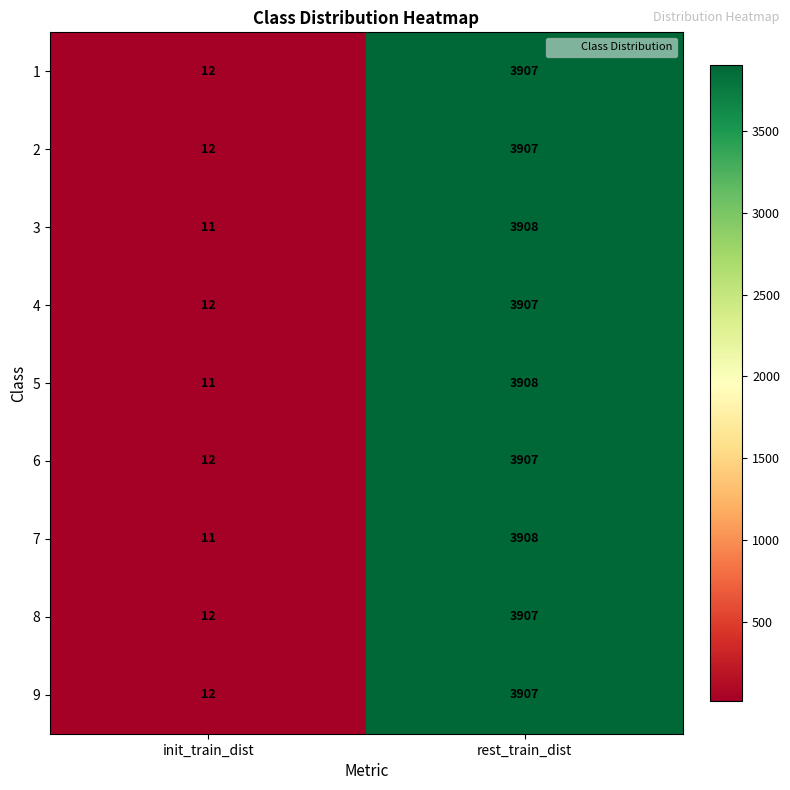

Read the 5 value at init_train_dist.

11